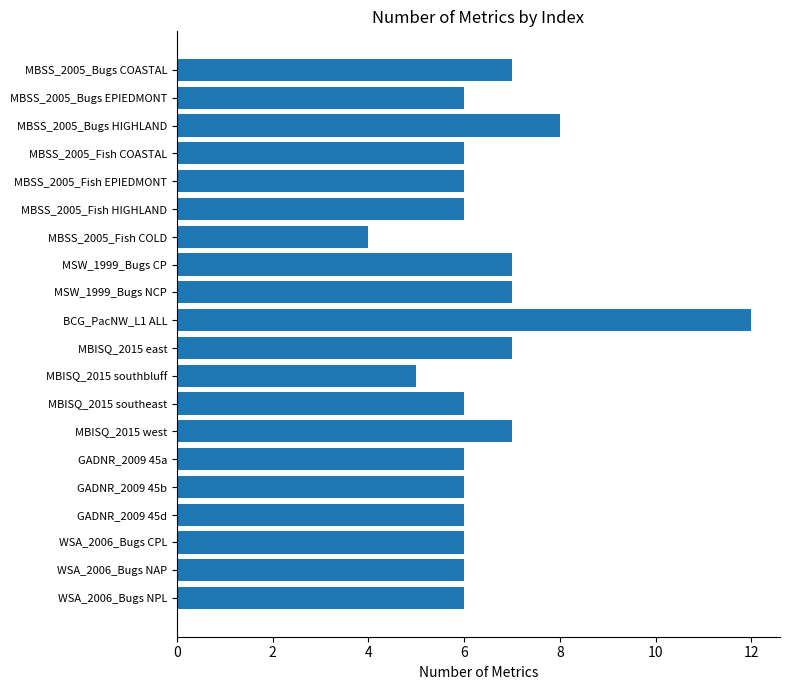

Count the values in the range 6 to 7.

16